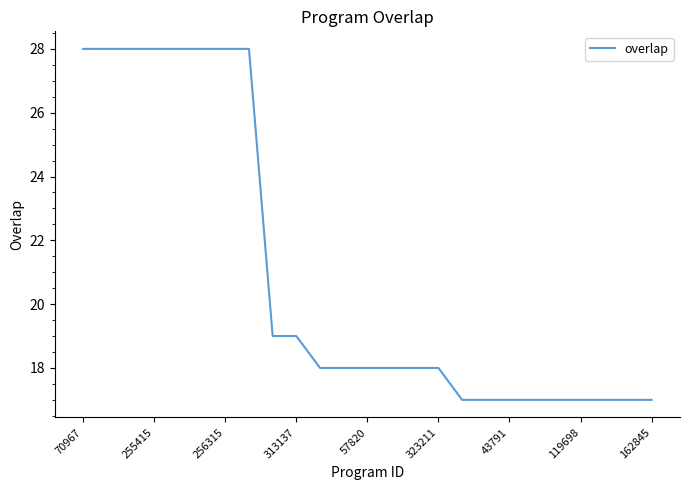

What is the smallest value displayed?

17